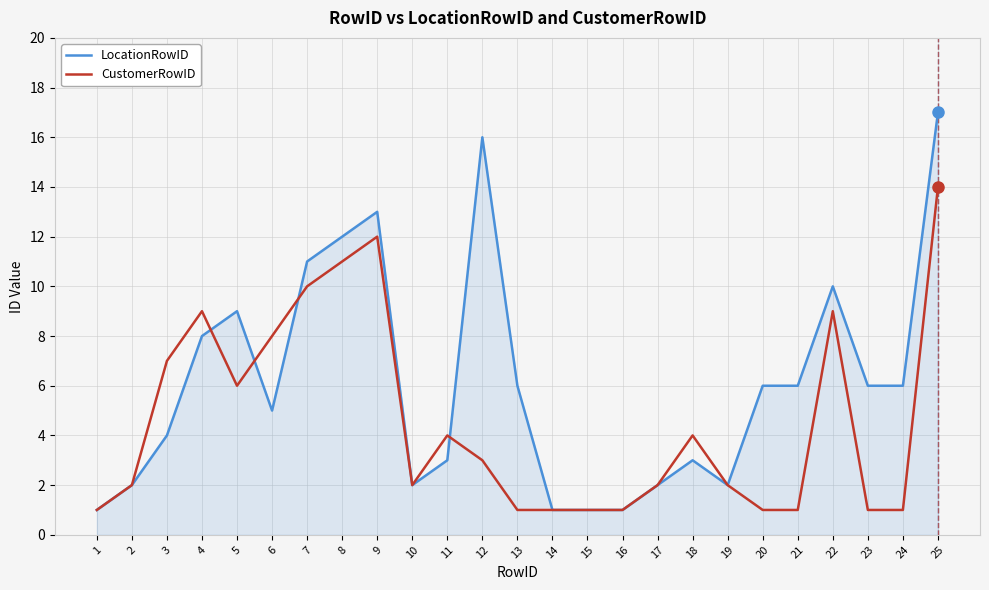

Reading left to right, what are all the values shown in this chart?

LocationRowID: 1=1	2=2	3=4	4=8	5=9	6=5	7=11	8=12	9=13	10=2	11=3	12=16	13=6	14=1	15=1	16=1	17=2	18=3	19=2	20=6	21=6	22=10	23=6	24=6	25=17
CustomerRowID: 1=1	2=2	3=7	4=9	5=6	6=8	7=10	8=11	9=12	10=2	11=4	12=3	13=1	14=1	15=1	16=1	17=2	18=4	19=2	20=1	21=1	22=9	23=1	24=1	25=14